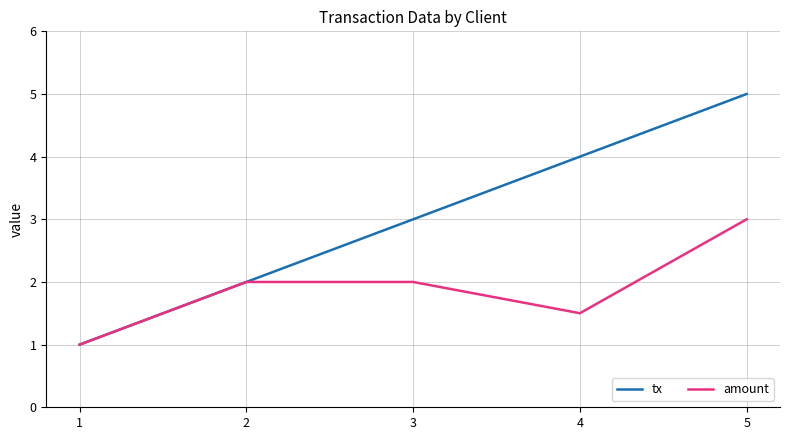

What are all the series names shown in the legend?

tx, amount